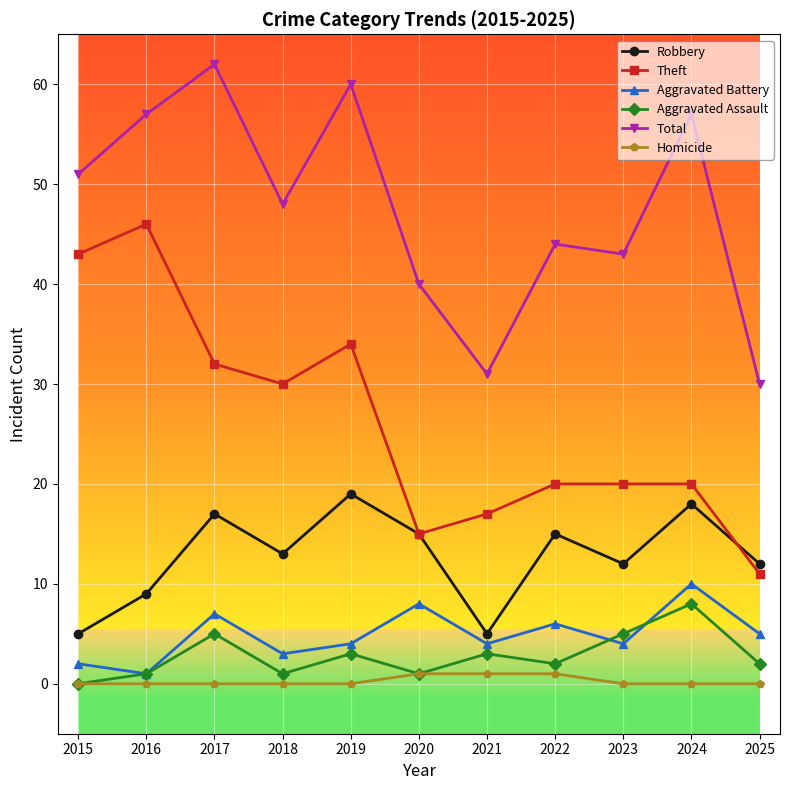

What are all the series names shown in the legend?

Robbery, Theft, Aggravated Battery, Aggravated Assault, Total, Homicide